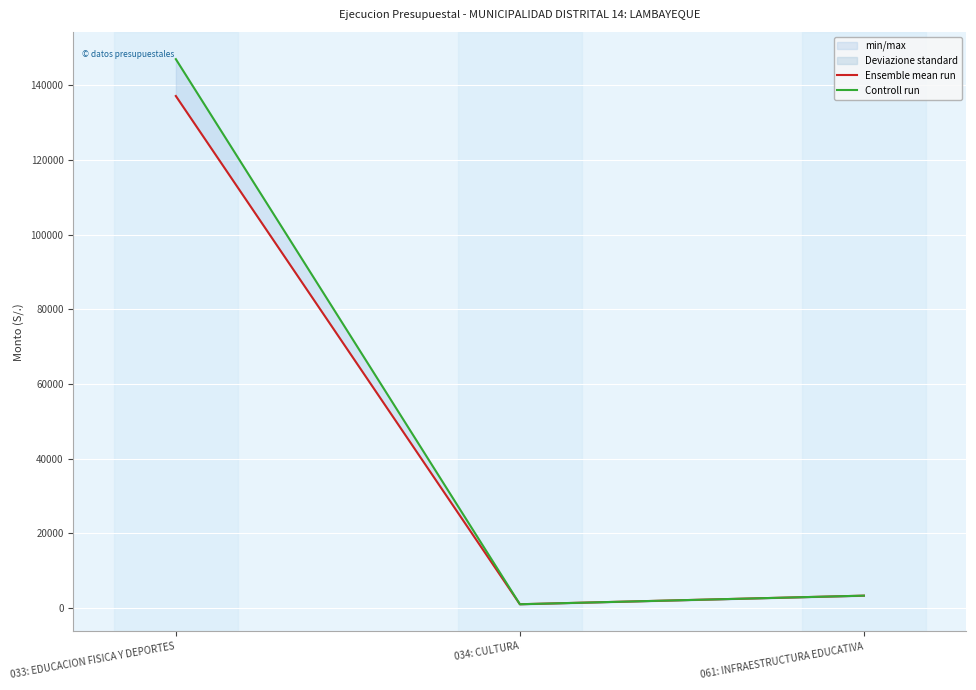

Rank the series by their maximum value, from lowest to highest.

Ensemble mean run, Controll run